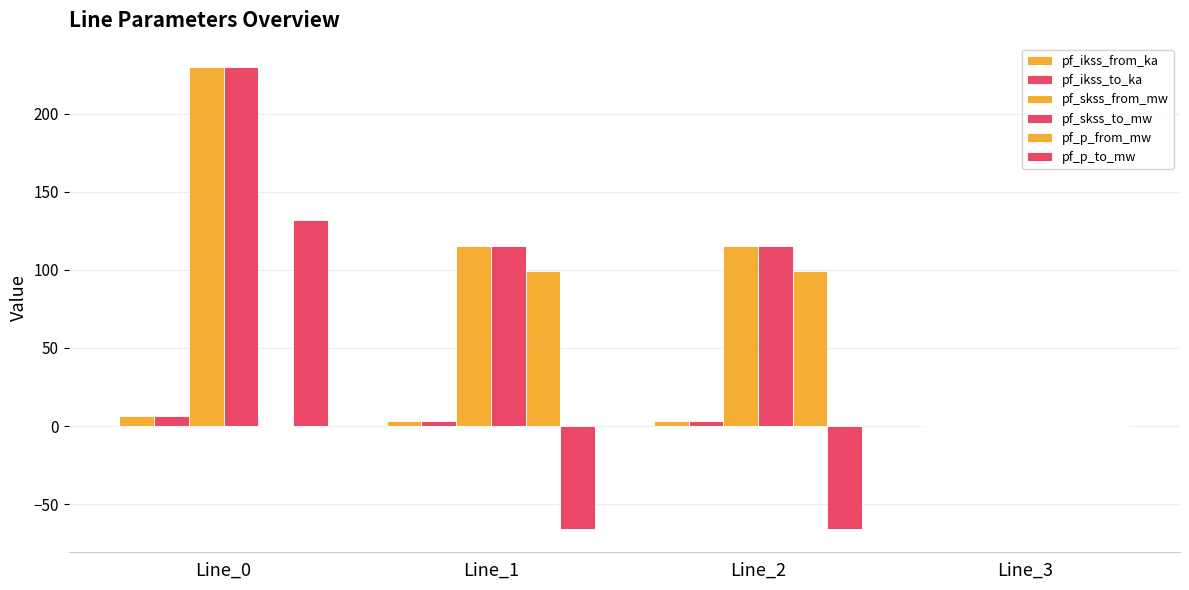

At Line_3, list the series in order from smallest to largest.

pf_ikss_from_ka, pf_ikss_to_ka, pf_skss_from_mw, pf_skss_to_mw, pf_p_from_mw, pf_p_to_mw